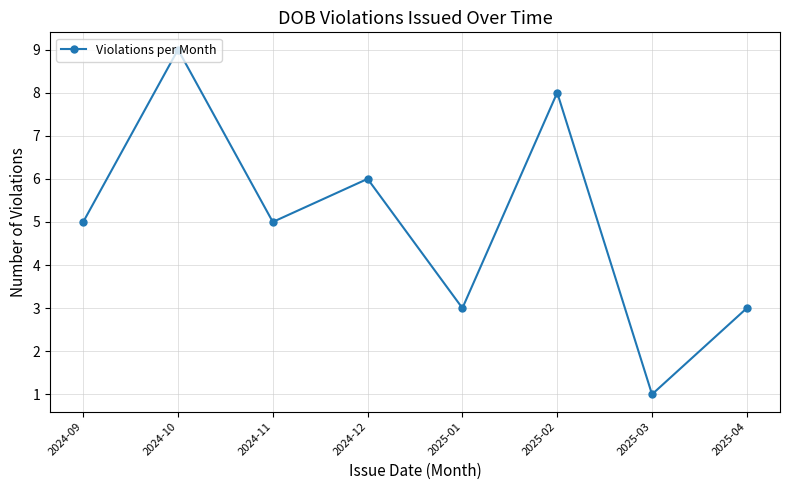

Reading left to right, extract all data points from this chart.

2024-09=5	2024-10=9	2024-11=5	2024-12=6	2025-01=3	2025-02=8	2025-03=1	2025-04=3